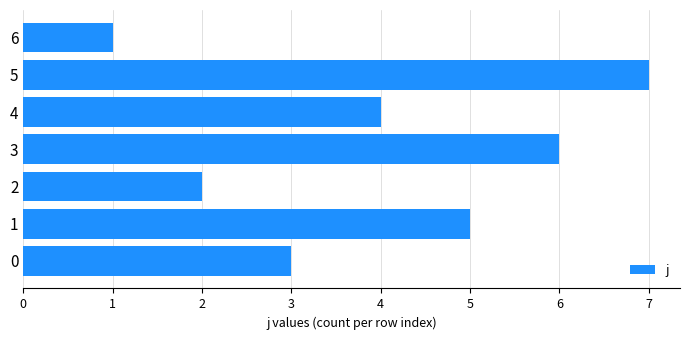

Are the bars grouped side by side (vs. stacked)?

No